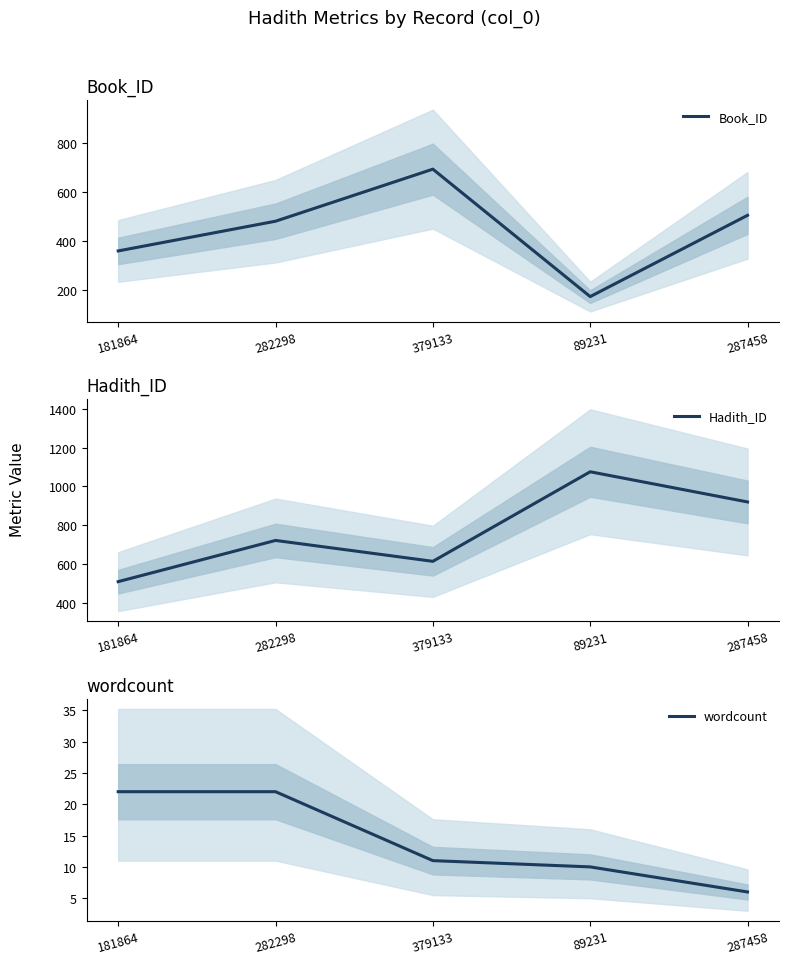

Count the Hadith_ID values in the range 613 to 920.

3